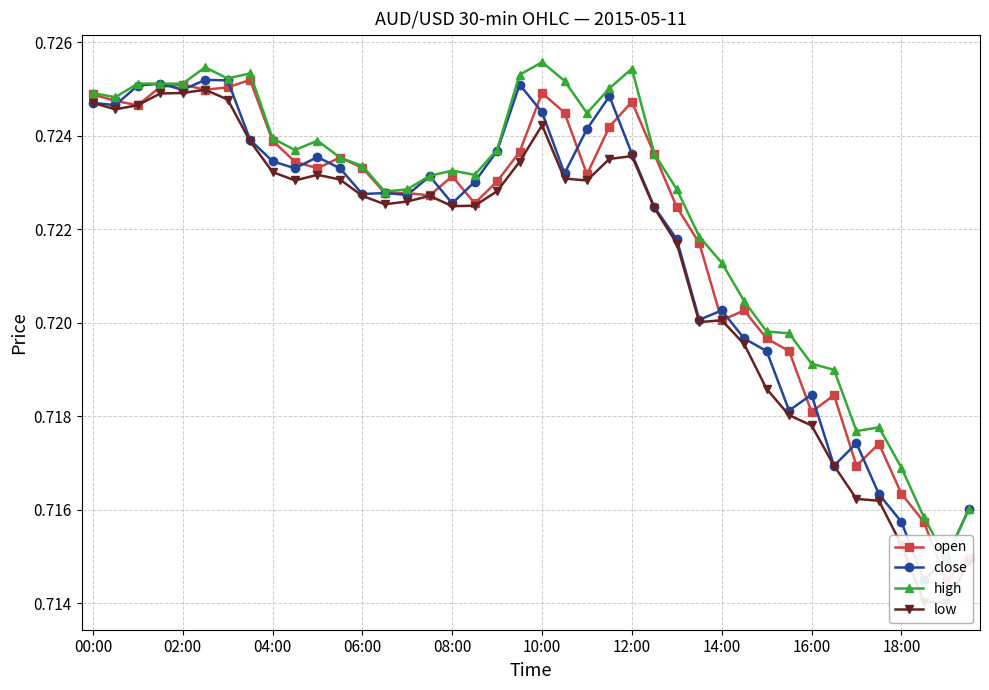

What value does the open series have at 15?

0.7